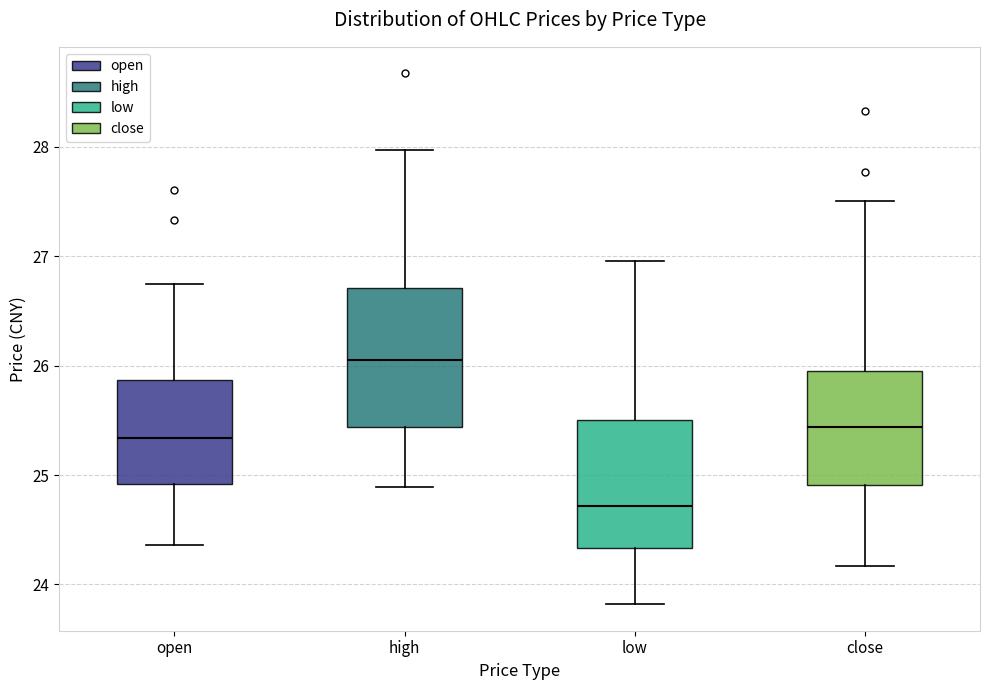

Where is the upper edge of the box for open on the y-axis? The values are not printed on the chart, so give them approximately, as read against the axis.

25.9